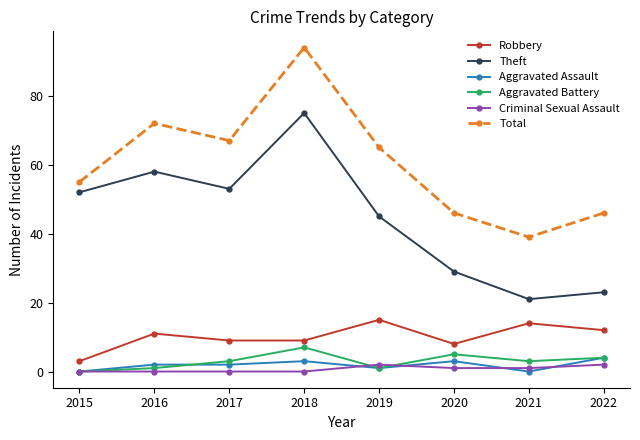

What is the value of the Total point at the 2nd from the left?

72